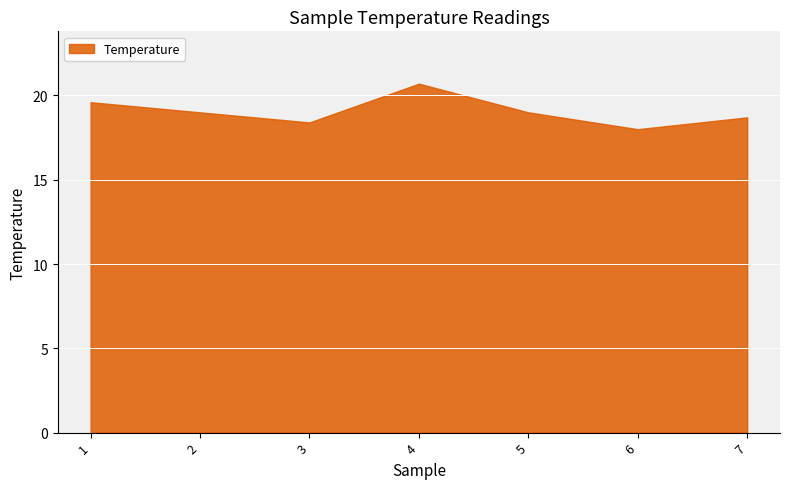

How many points are higher than both their immediate neighbors (excluding endpoints)?

1